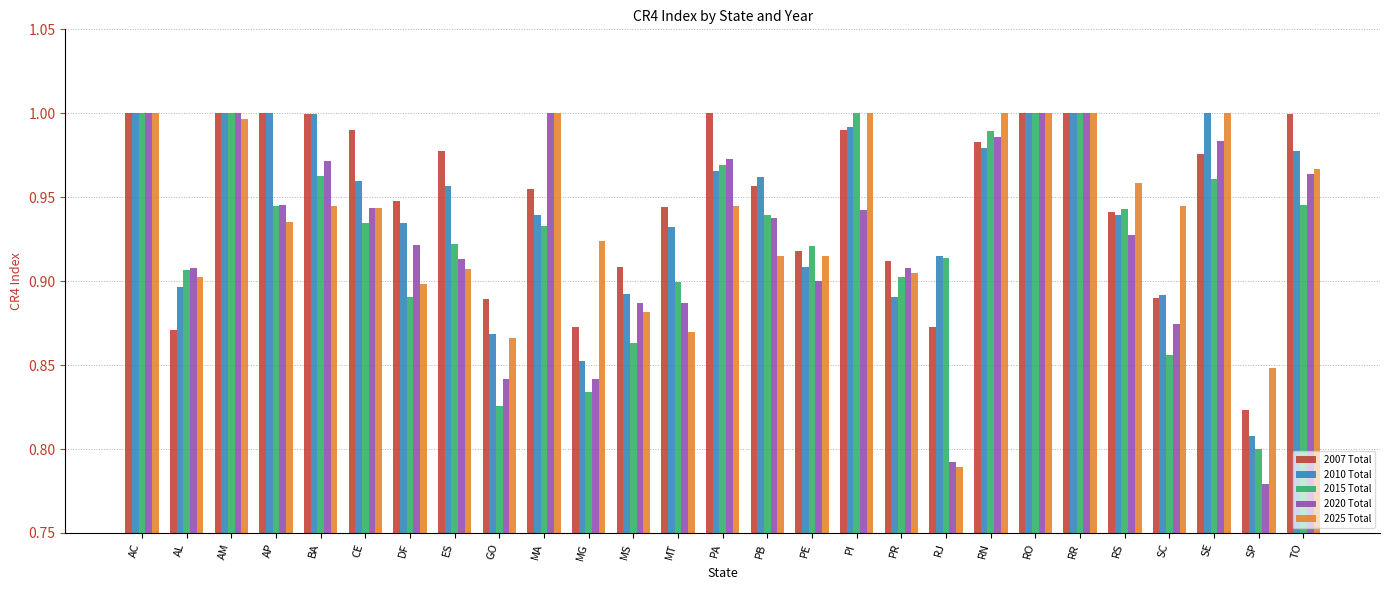

The 2015 Total series shows 0.9 at ES. True or false?

True